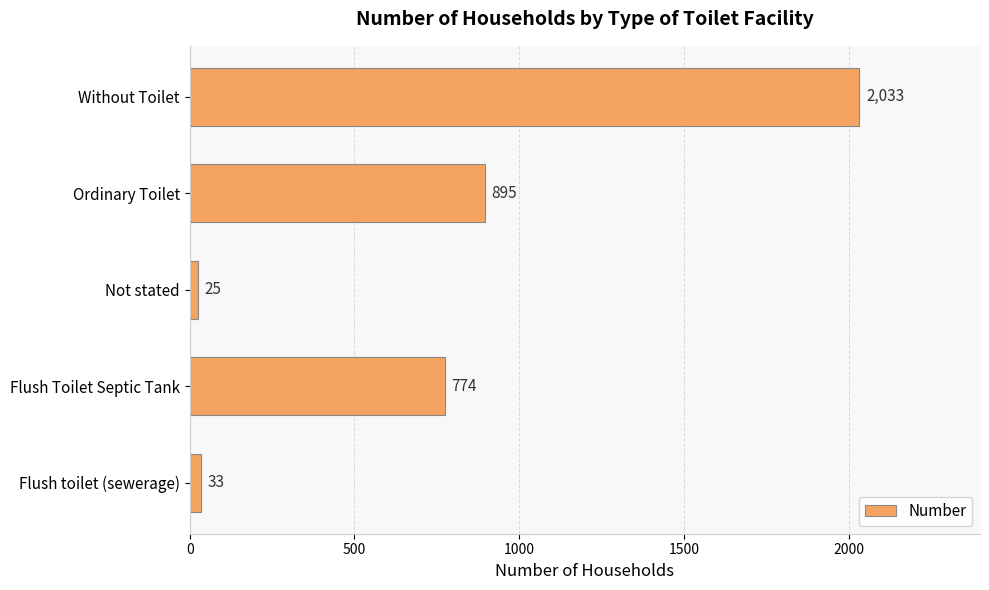

Count the number of categories in the chart.

5